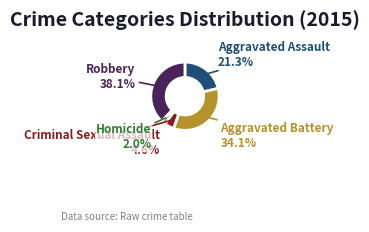

Is it true that Criminal Sexual Assault is 5% of the pie?

True